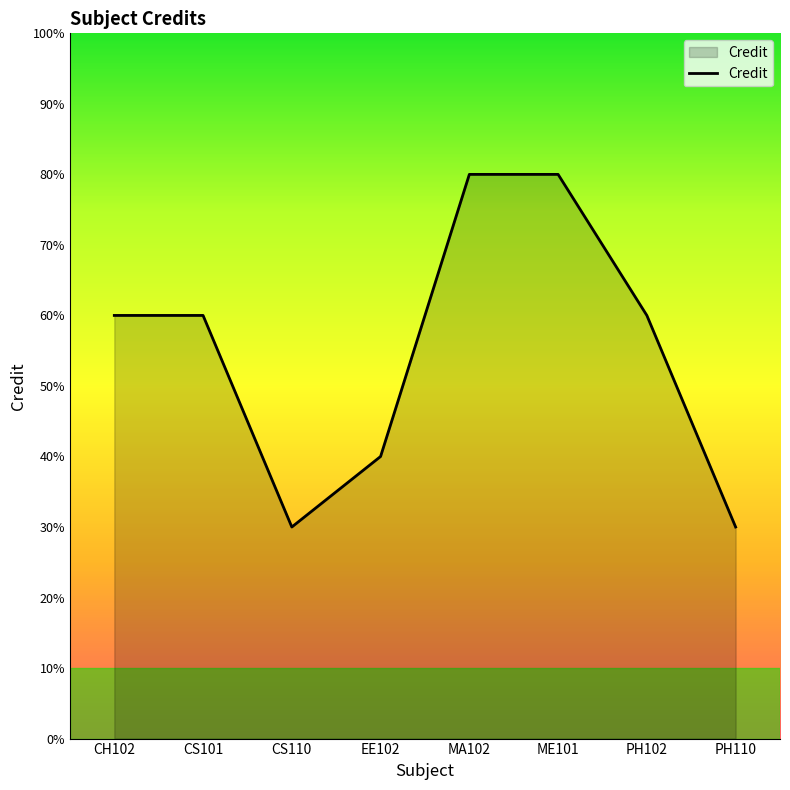

What is the label of the 8th point from the right?

CH102